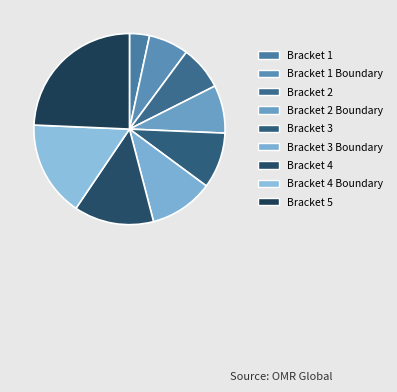

Approximately how many times larger is the value at Bracket 2 Boundary compared to Bracket 4?

0.6